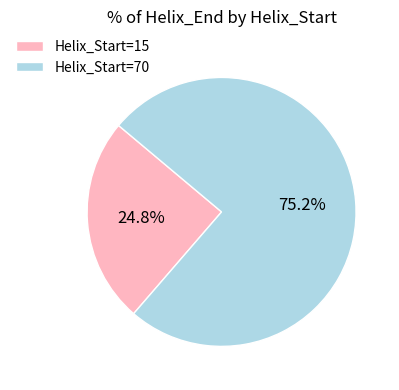

Do Helix_Start=70 and Helix_Start=15 together represent more than half of the pie?

Yes